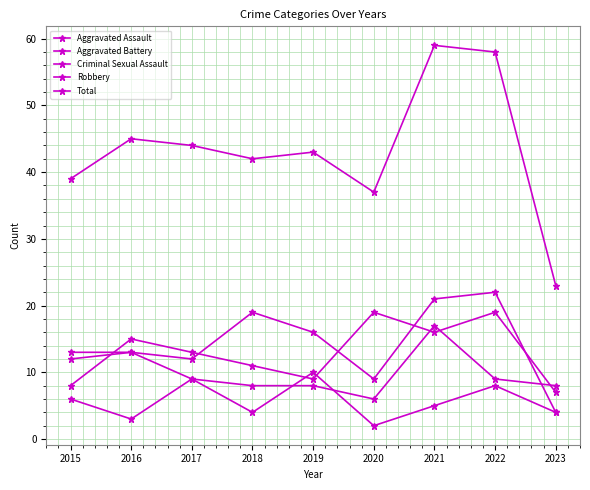

What is the sum of all Robbery values?

117